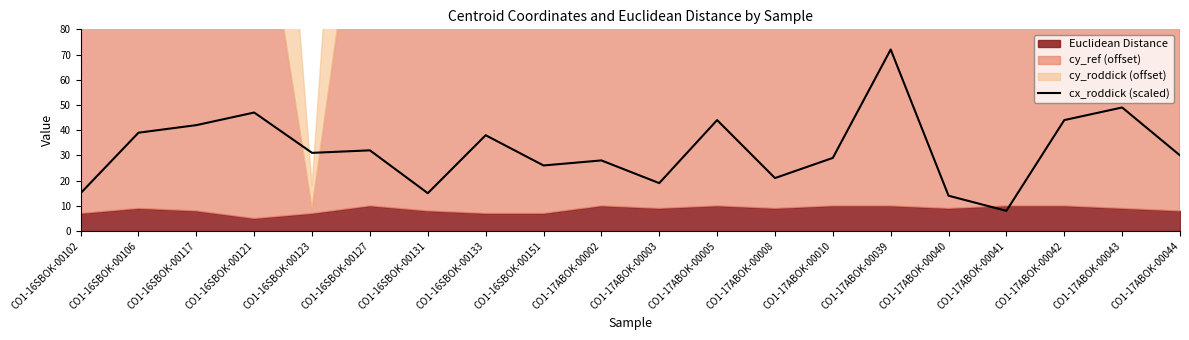

Where is the data nearest to the value 40?

CO1-16SBOK-00106